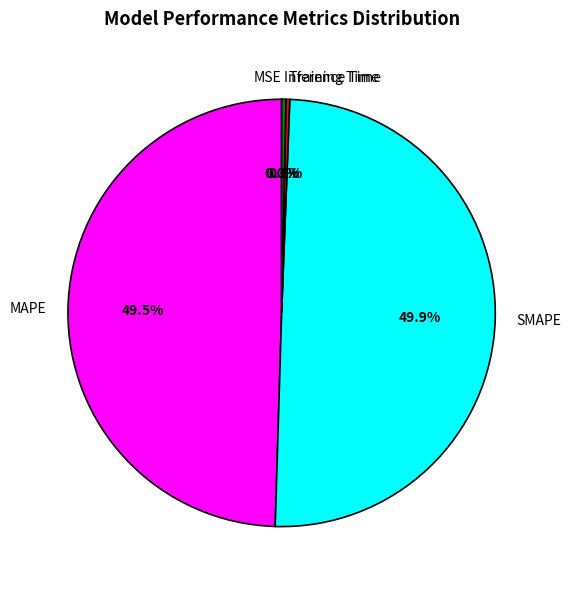

Does Training Time represent more than half of the total?

No